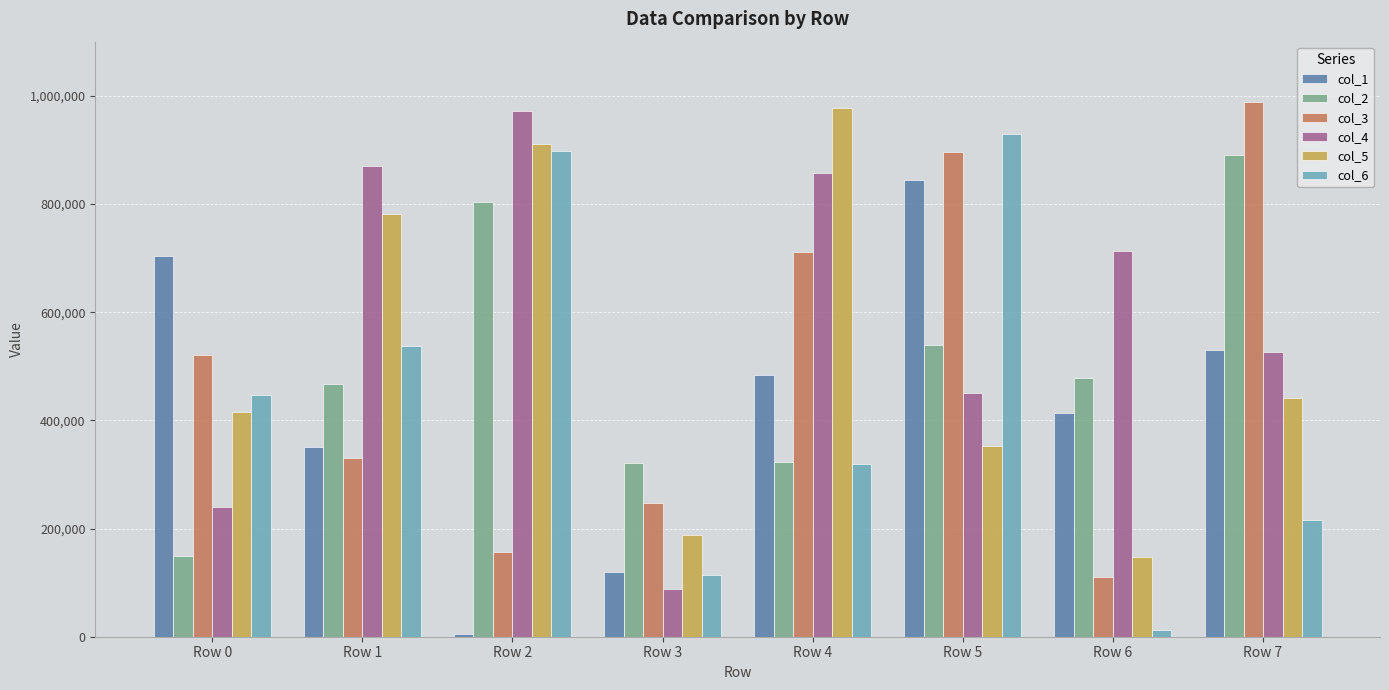

At which category is the sum across all series the highest?

Row 5